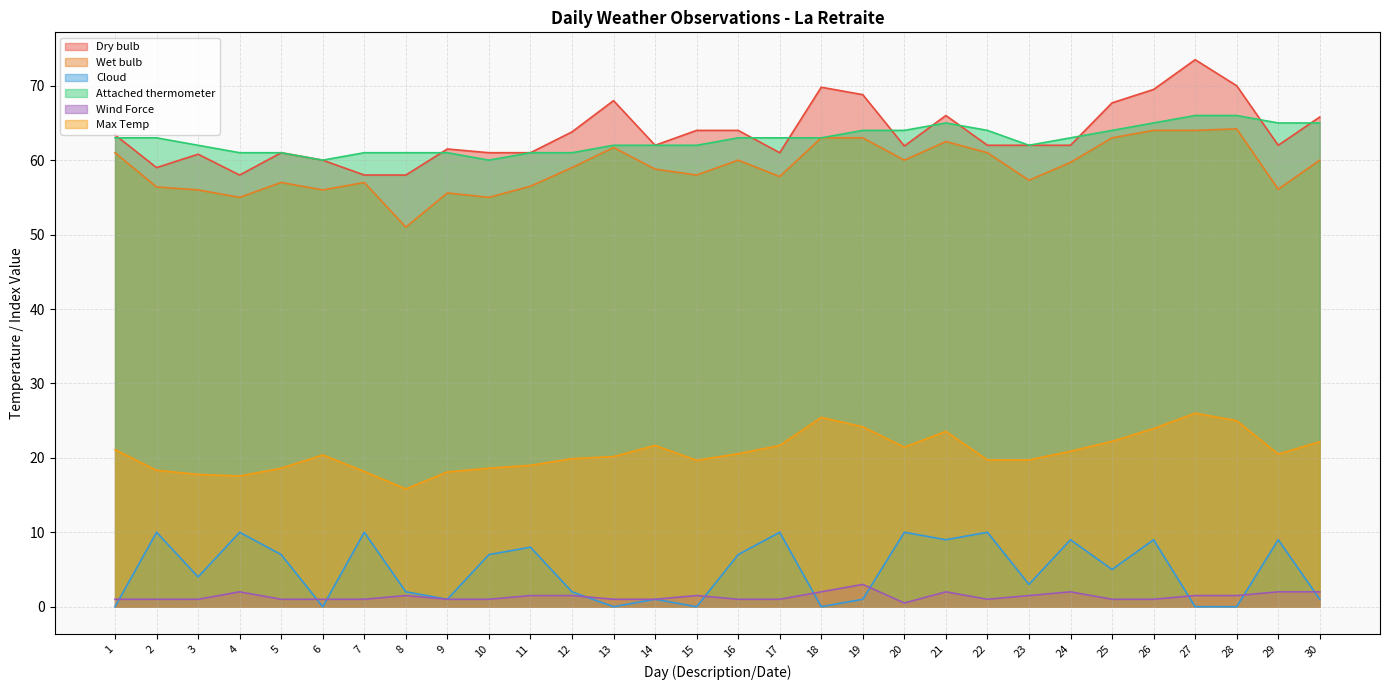

Is it true that Max Temp equals 18.1 at 9?

True